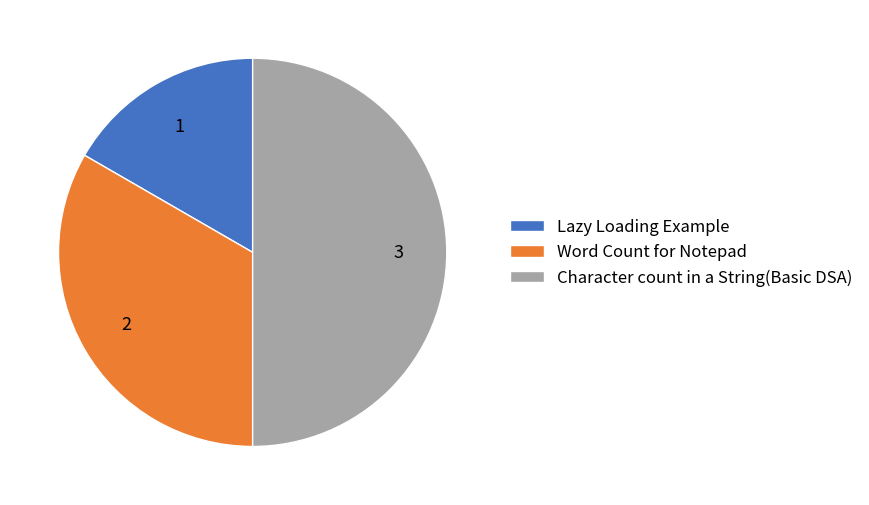

How many slices are in this pie chart?

3